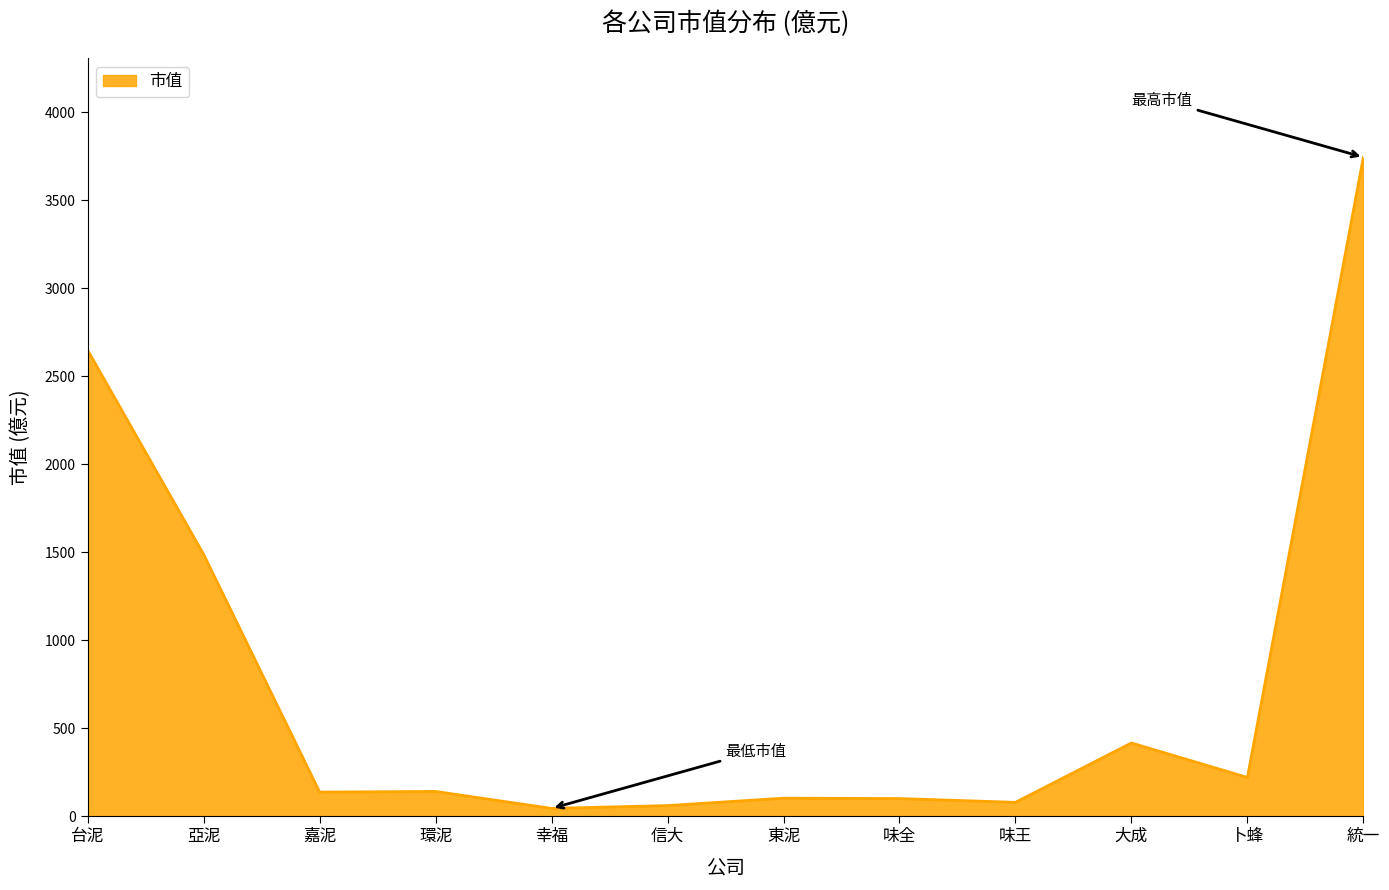

Read the value at 台泥.

2647.6